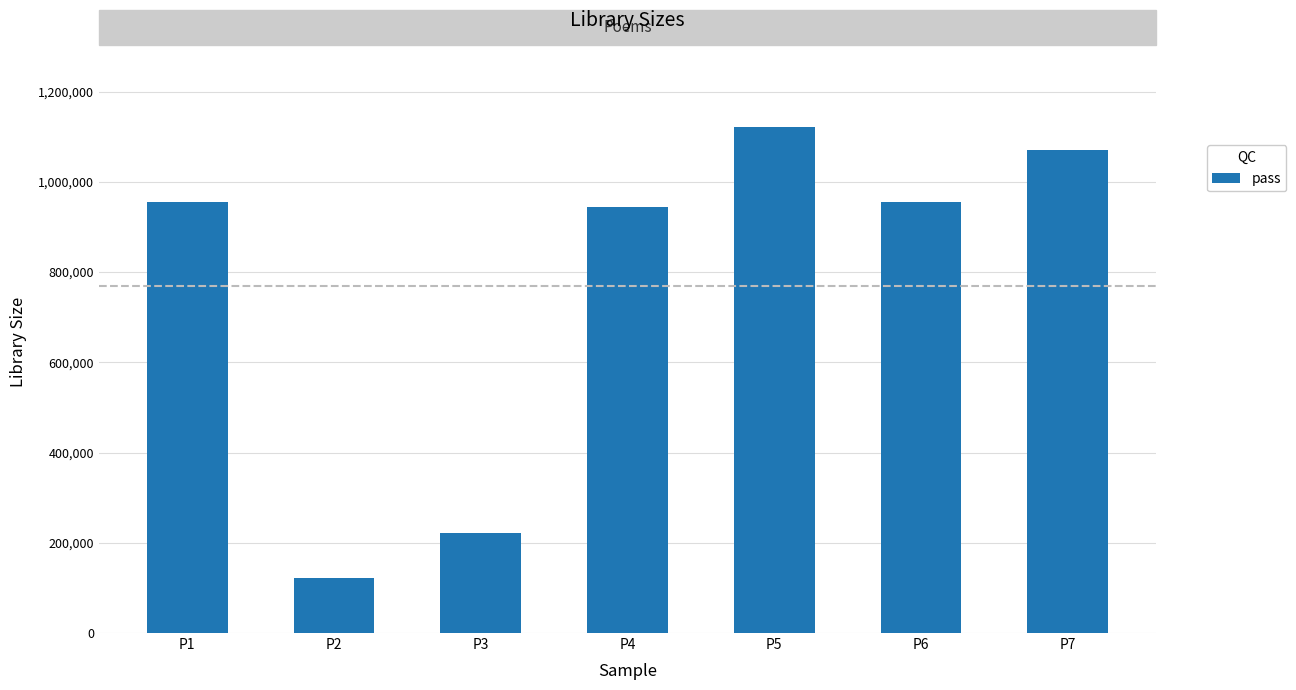

What is the ratio of the value at P5 to the value at P1?

1.2